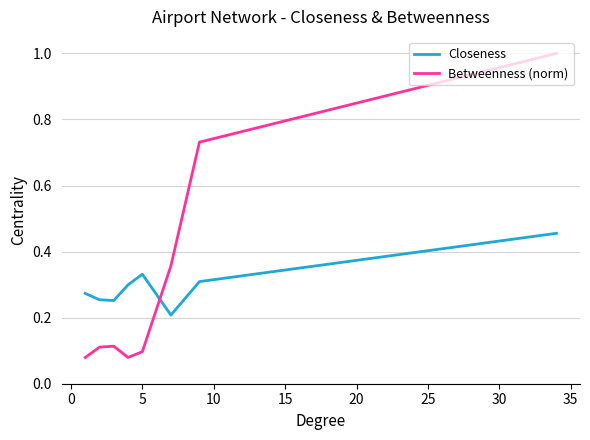

What is the greatest value displayed?

1.0